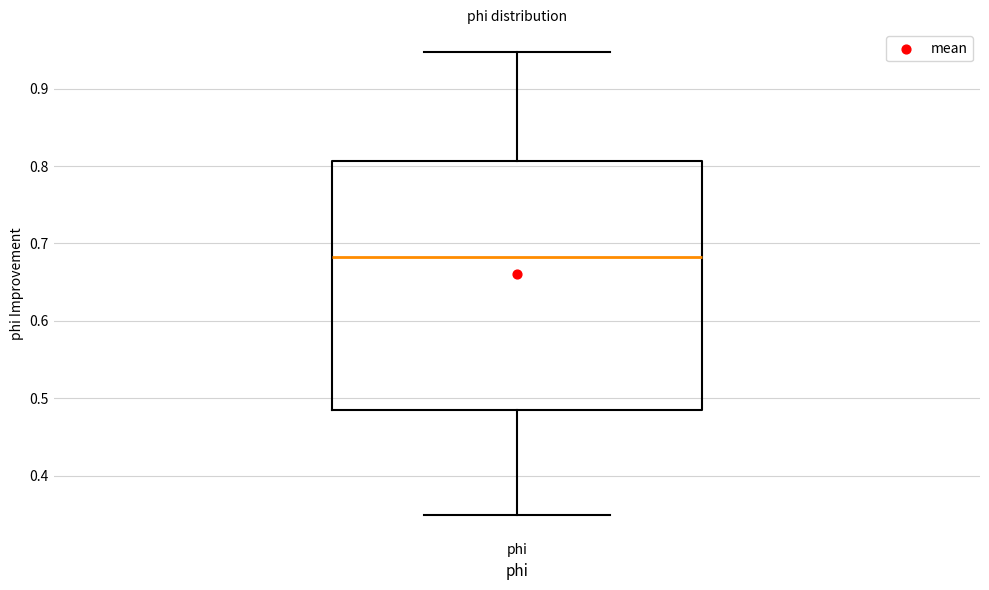

Read this box plot against the y-axis: the position of the median line, the range covered by the box, and the ends of both whiskers. The values are not printed on the chart, so give them approximately, as read against the axis.

median 0.68, box 0.48 to 0.81, whiskers 0.35 to 0.95